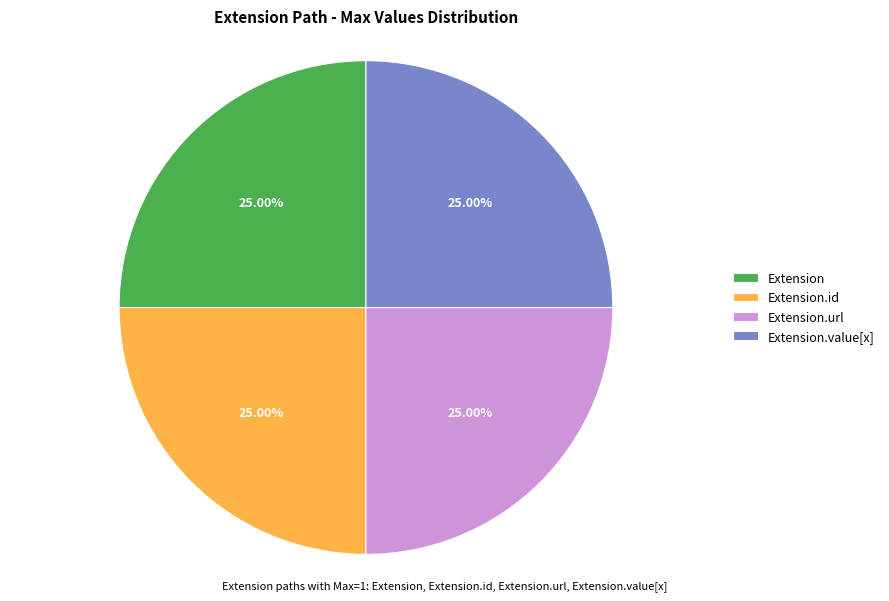

Does Extension.id account for over 50% of the chart?

No